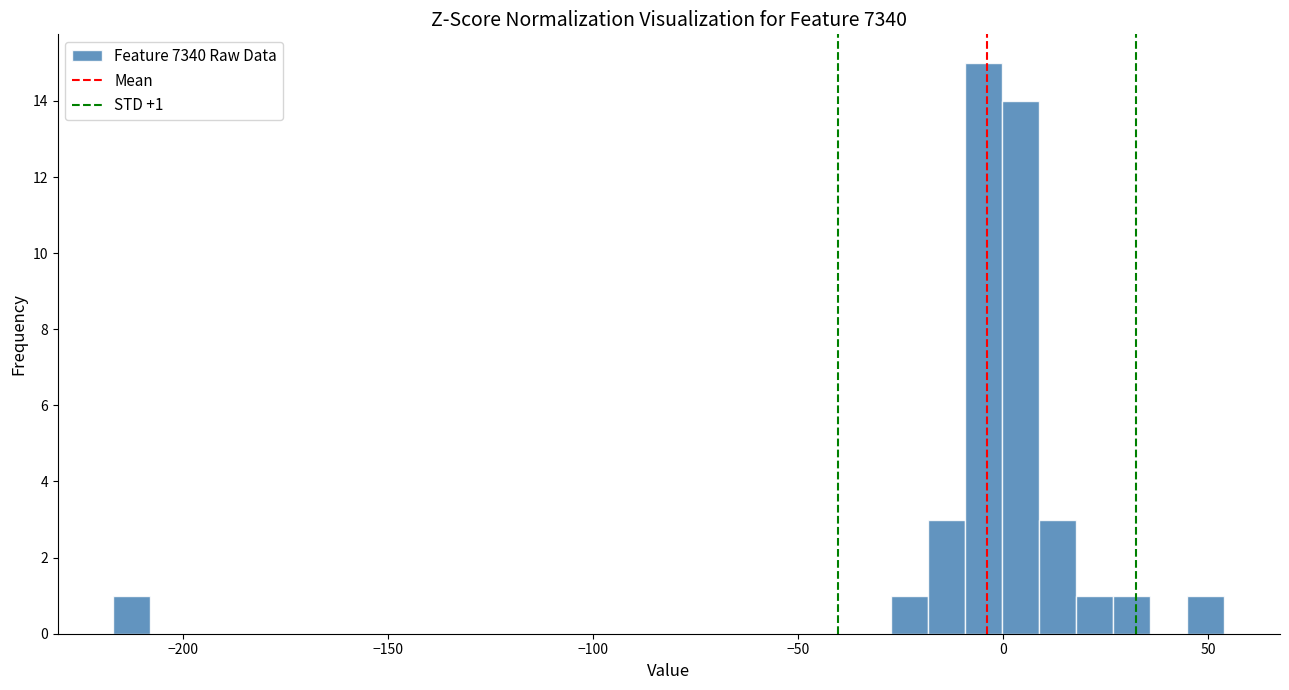

Read against the x-axis, roughly where is the centre of the tallest bar?

-5